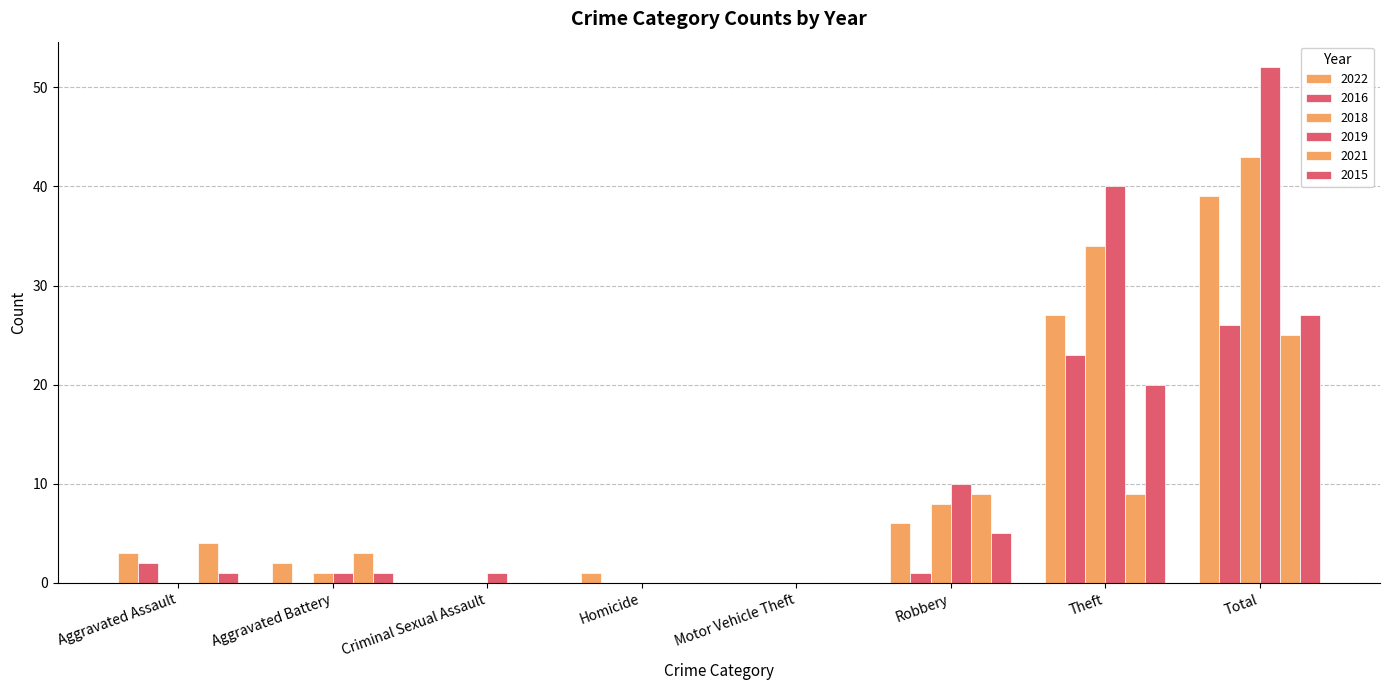

True or false: 2021 has a value of 13 at Criminal Sexual Assault.

False